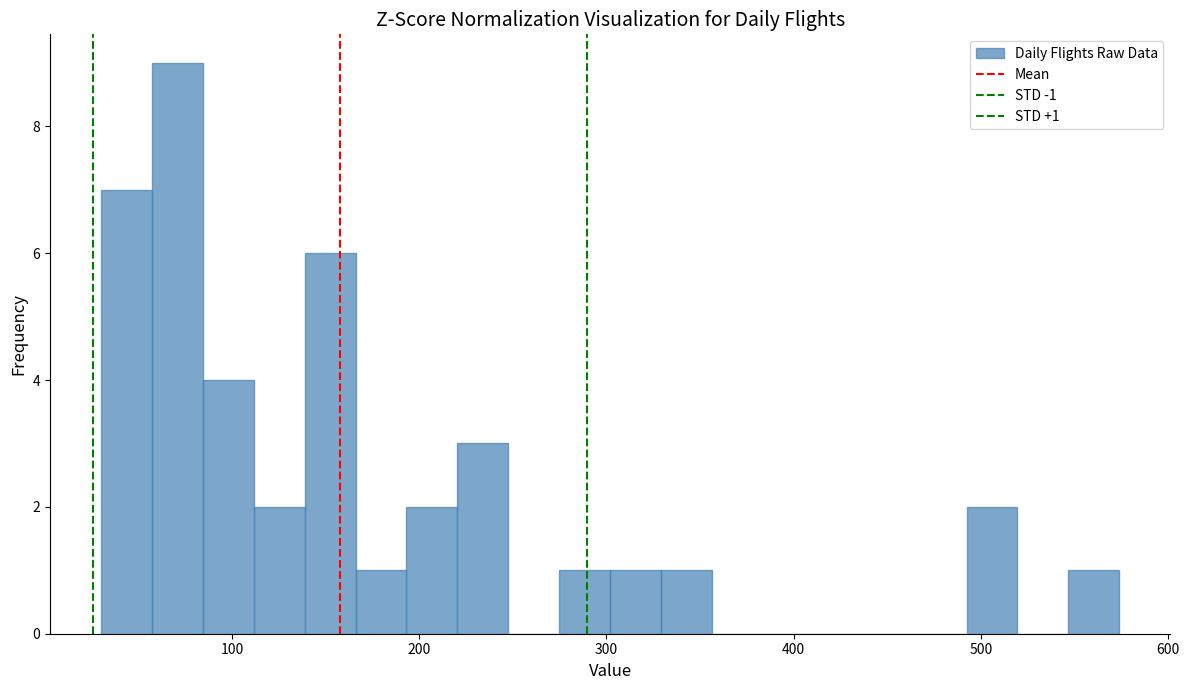

Read against the x-axis, roughly where is the centre of the tallest bar?

70